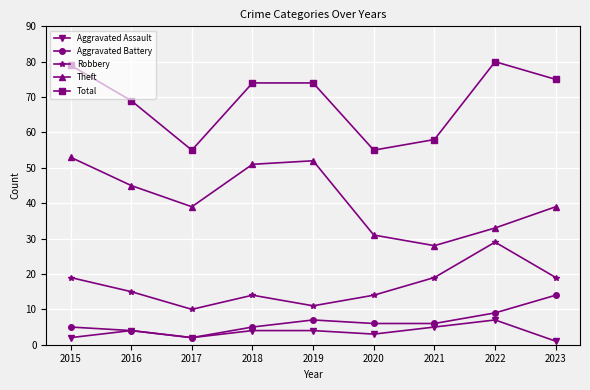

Does the chart have visible grid lines?

Yes